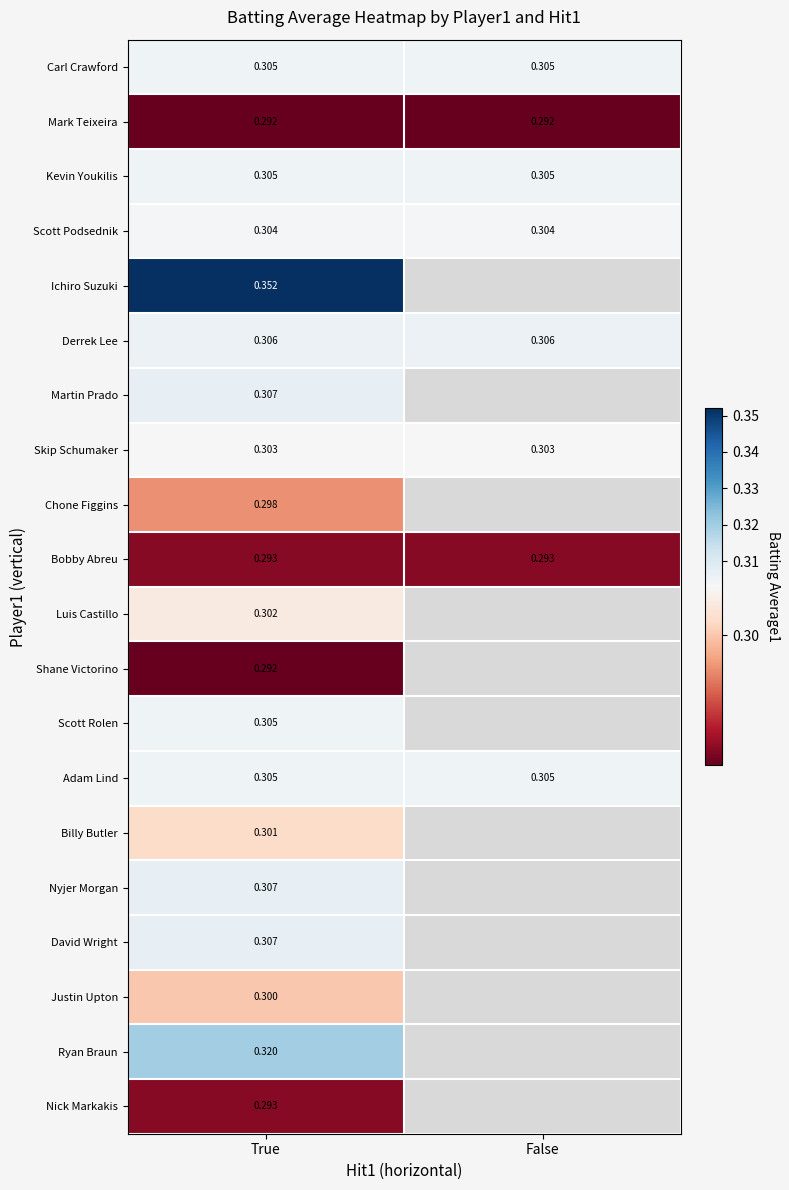

Which category has the highest value across all series?

True